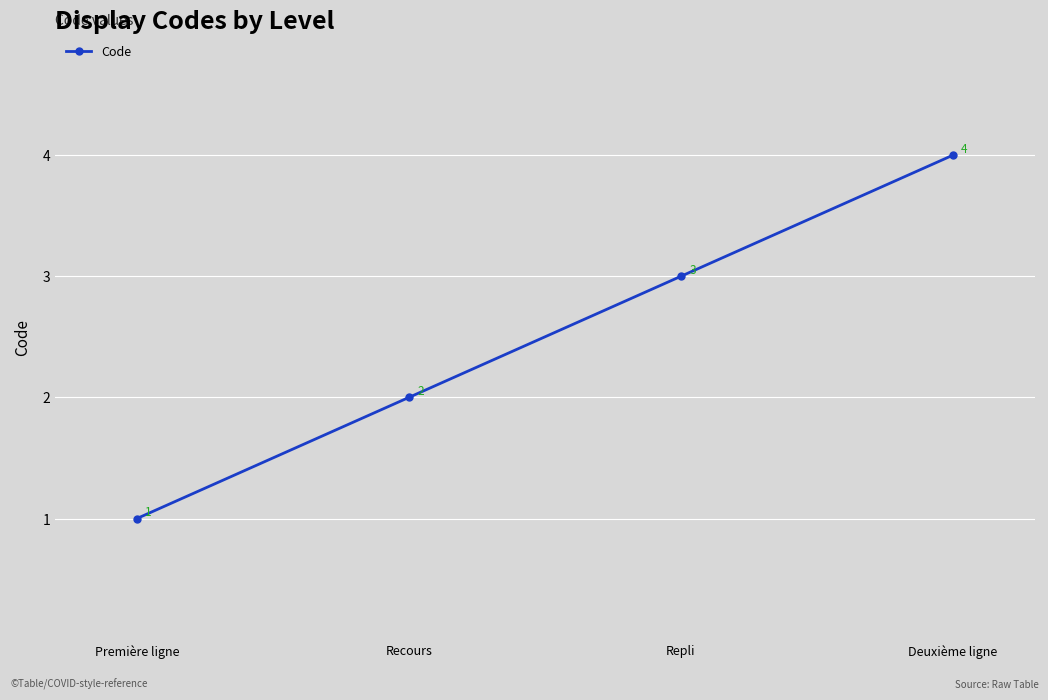

Reading left to right, extract all data points from this chart.

1	2	3	4